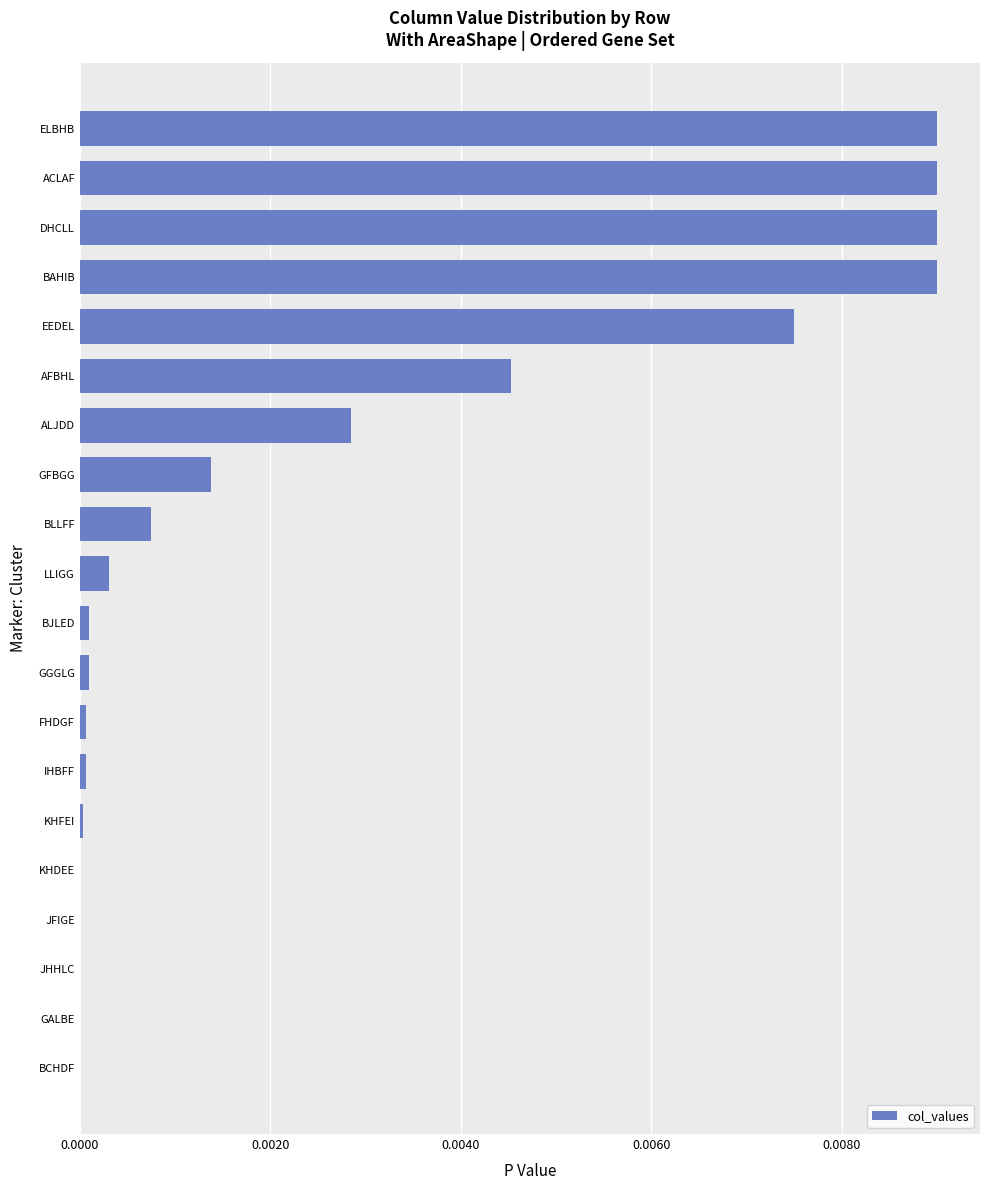

The value at BLLFF is 0.0. True or false?

True